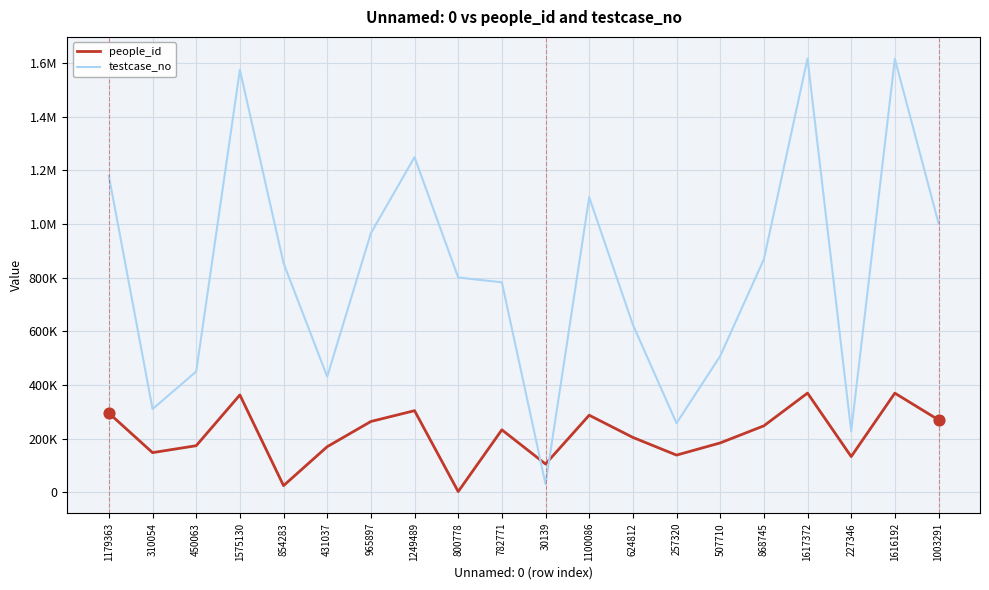

What are all the series names shown in the legend?

people_id, testcase_no